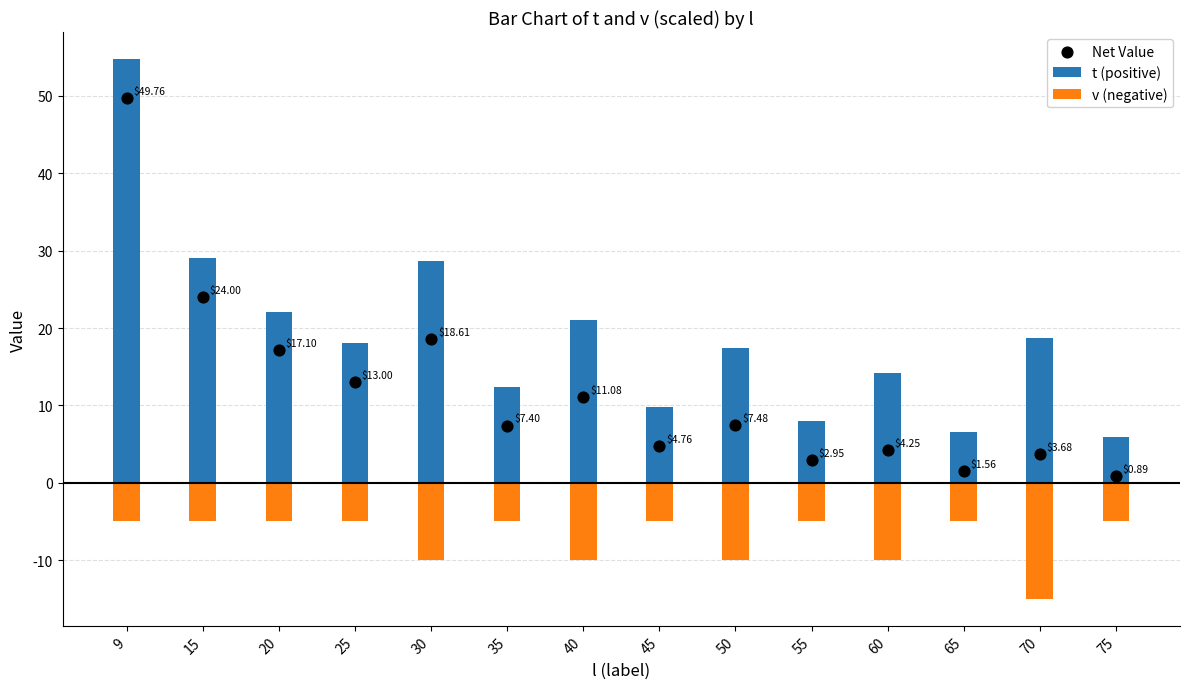

At which category is the sum across all series the highest?

9